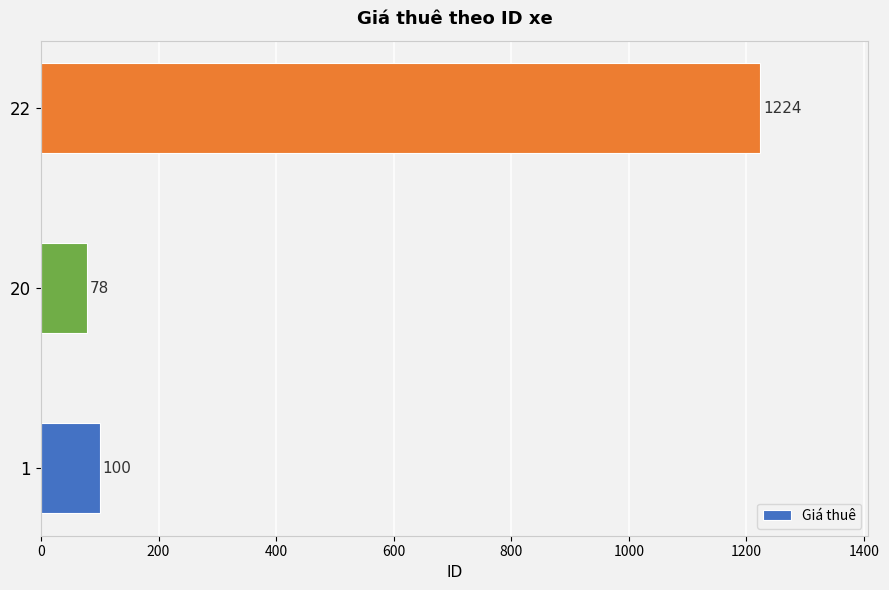

List the labels in order of value, largest first.

22, 1, 20